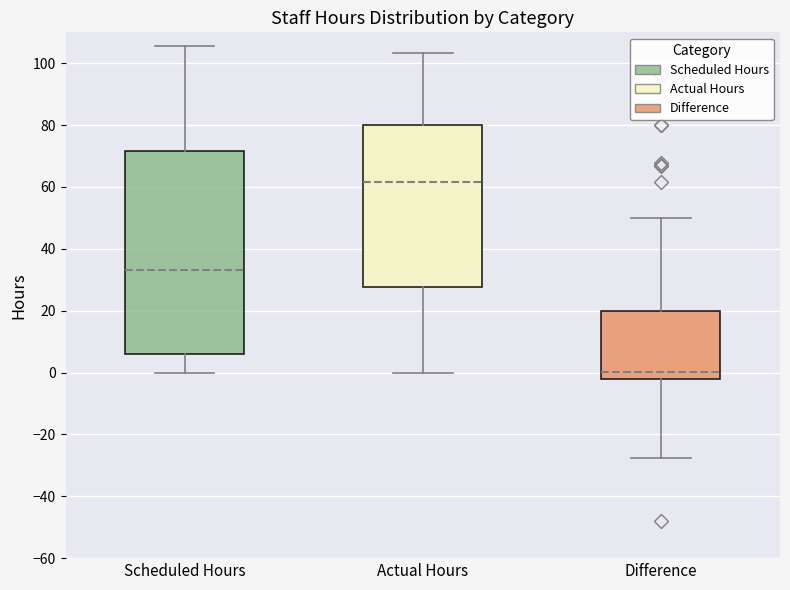

Which box is the tallest, from its lower edge to its upper edge?

Scheduled Hours